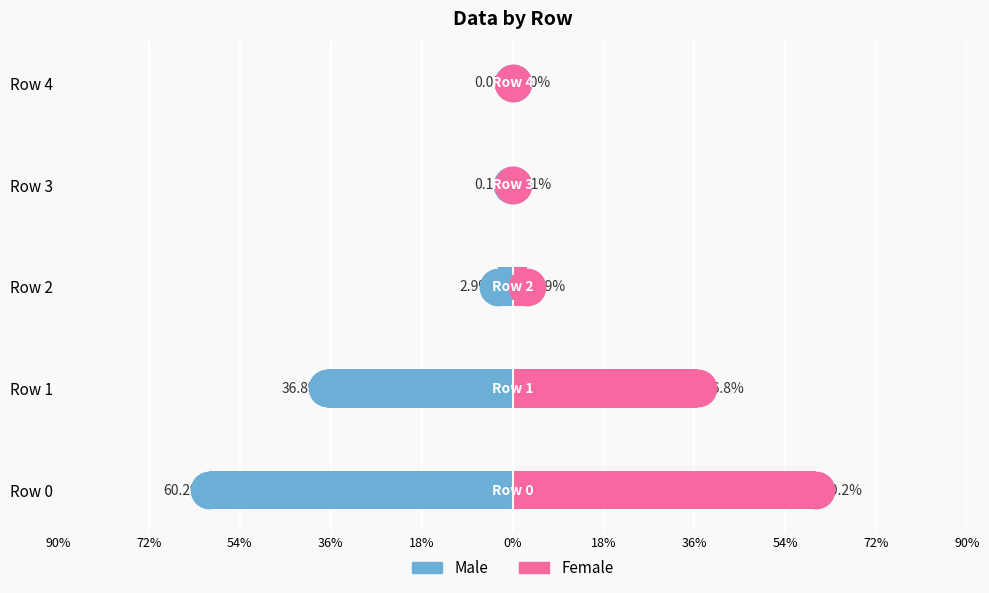

What are all the series names shown in the legend?

Male, Female